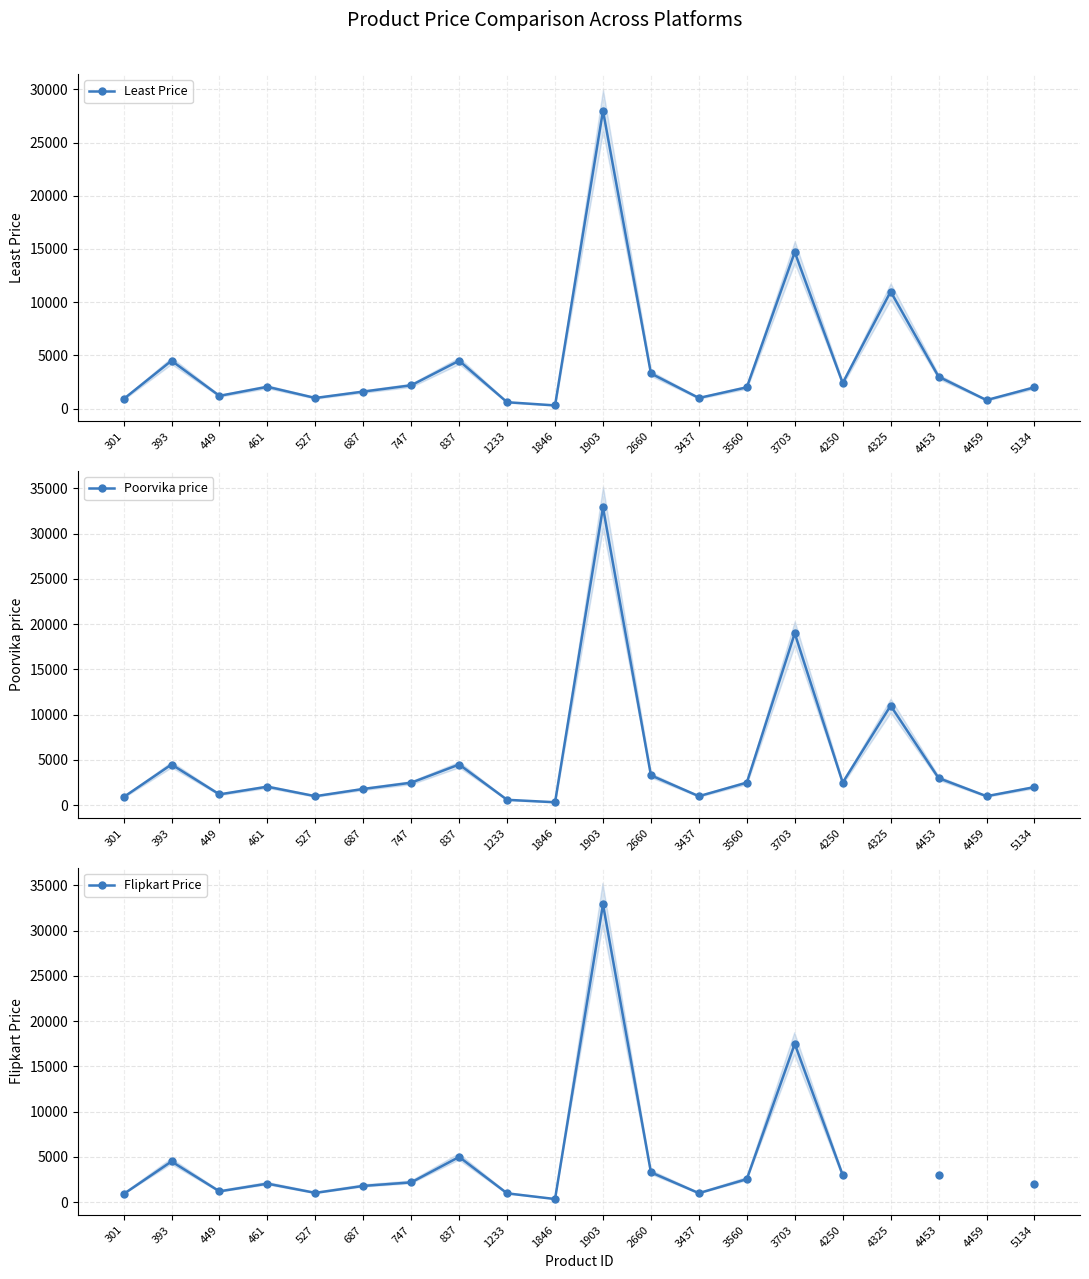

Count the number of data series in this chart.

3